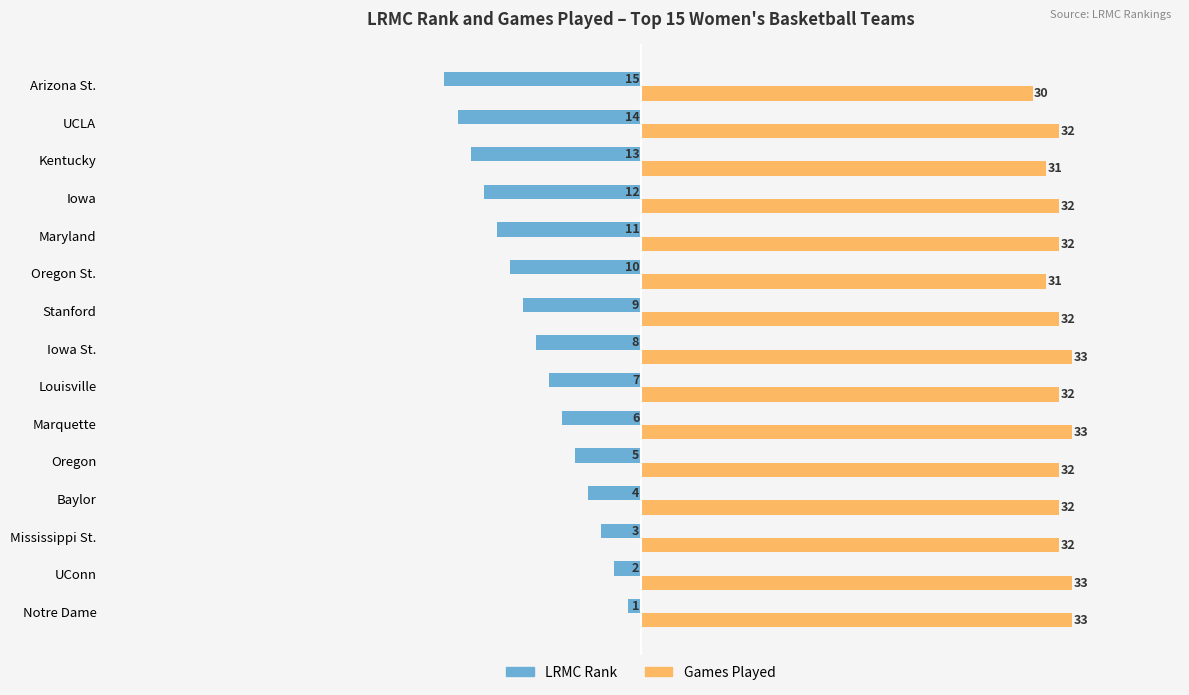

Which series has the largest range (max minus min)?

LRMC Rank